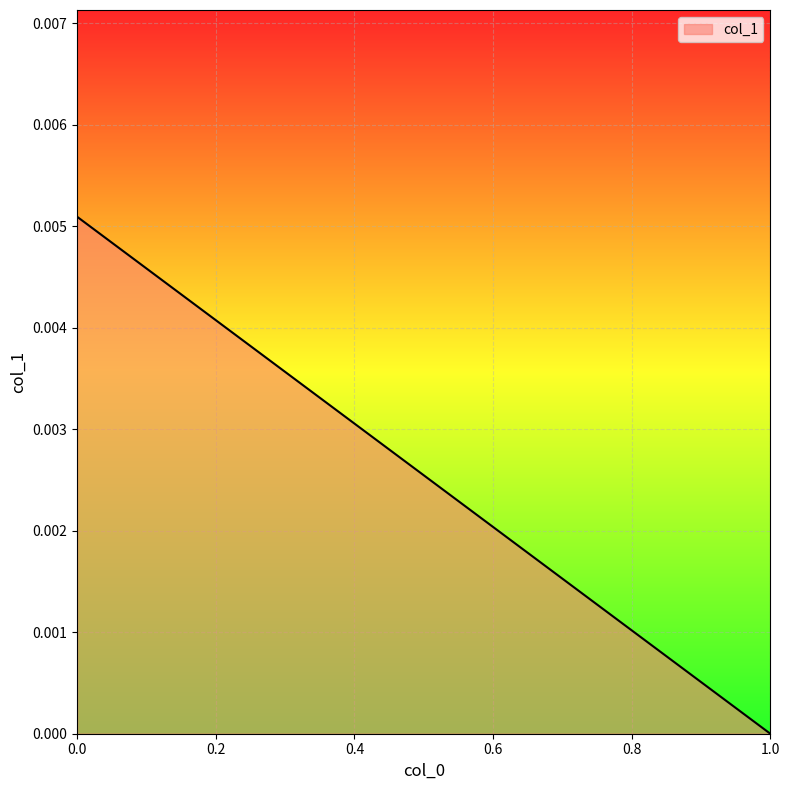

At which category does the chart reach its minimum across all series?

1.0